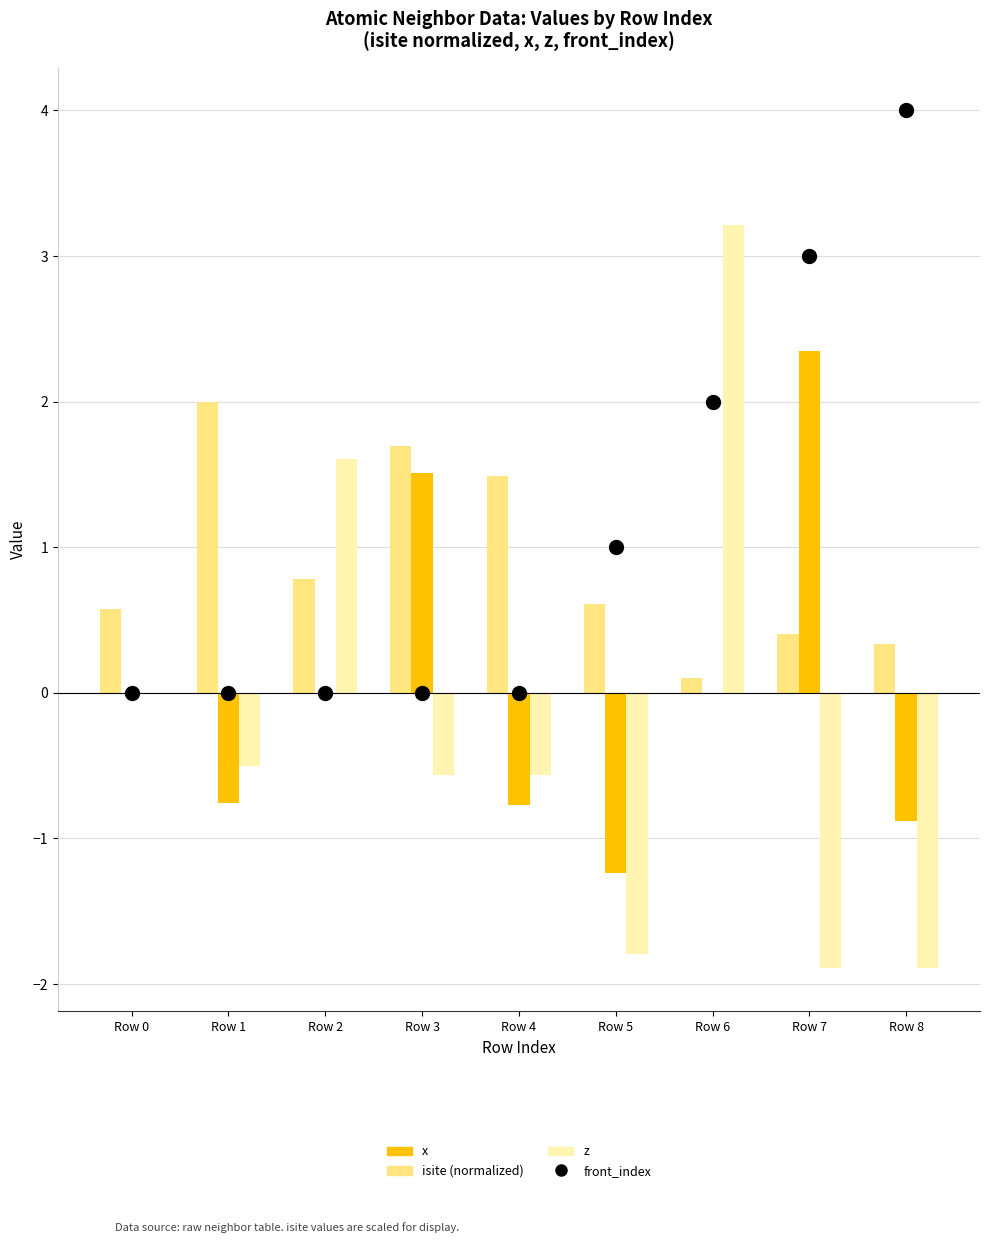

At how many categories does at least one series exceed 1?

7